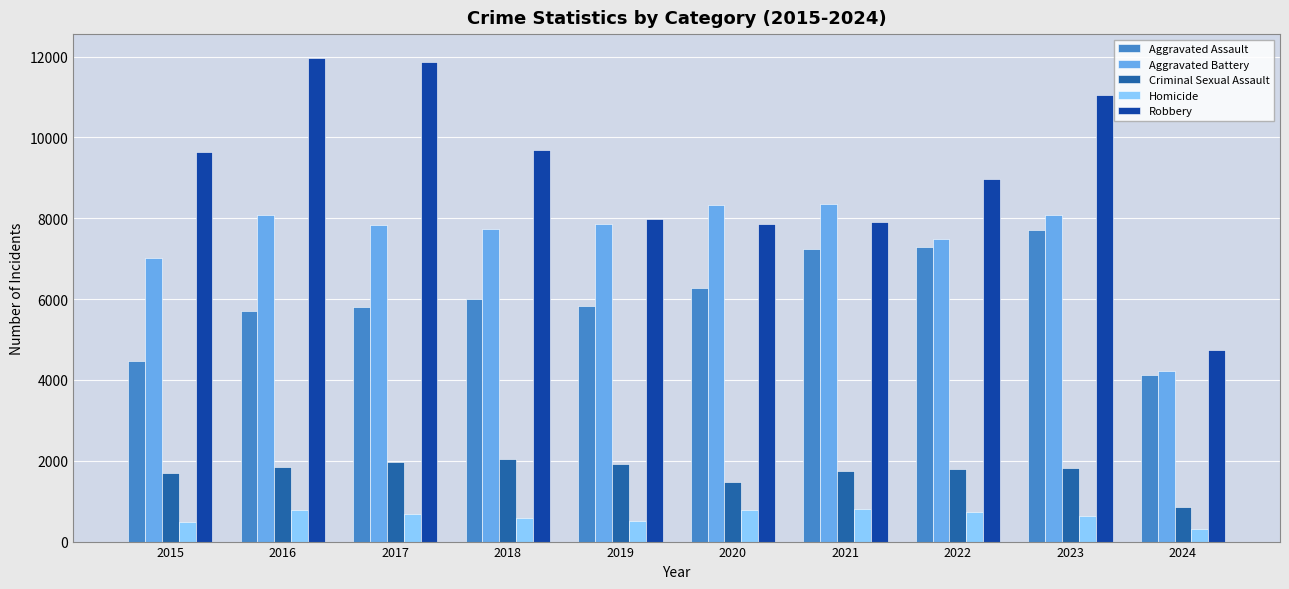

At which label is Robbery closest to 8344?

2019